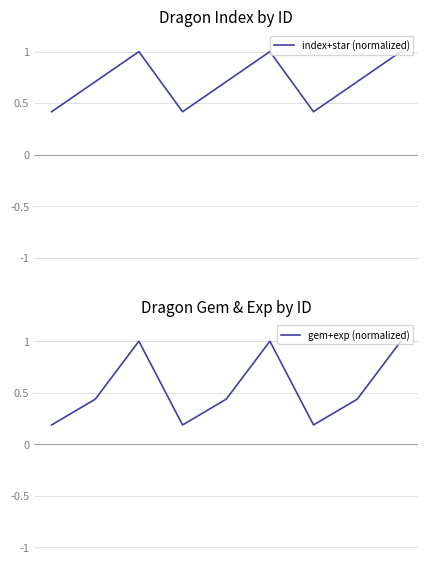

What is the difference between the index+star (normalized) values at 1 and 3?

0.3